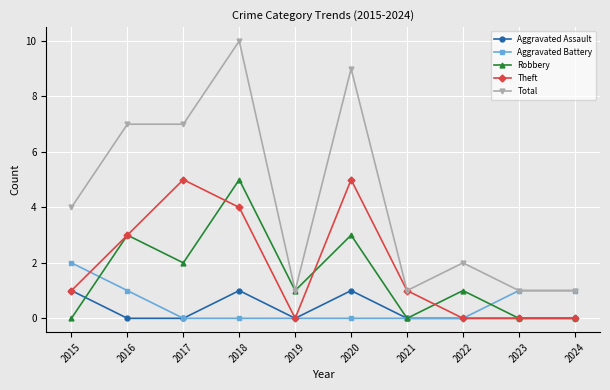

Rank the series at 2020 from highest to lowest value.

Total, Theft, Robbery, Aggravated Assault, Aggravated Battery